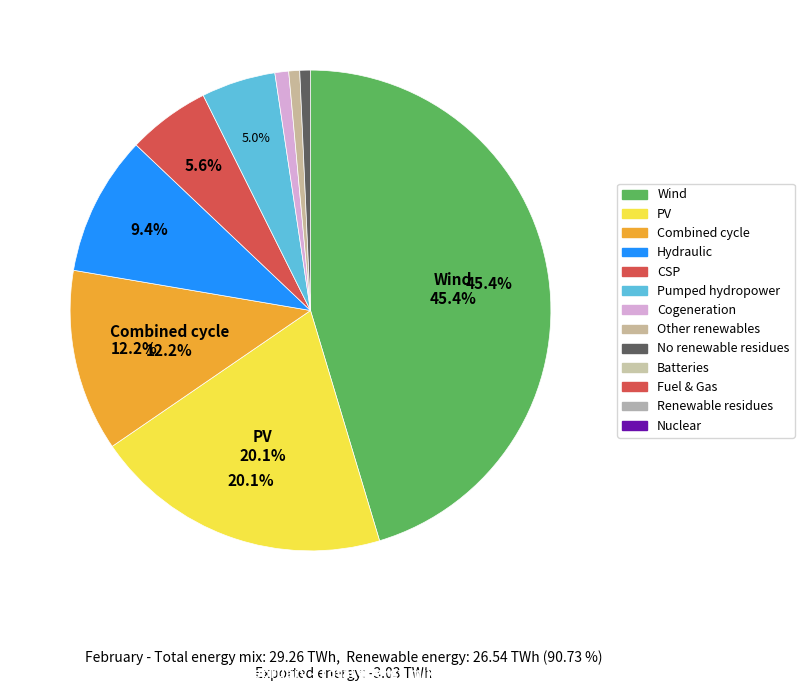

Does any single category account for the majority?

No